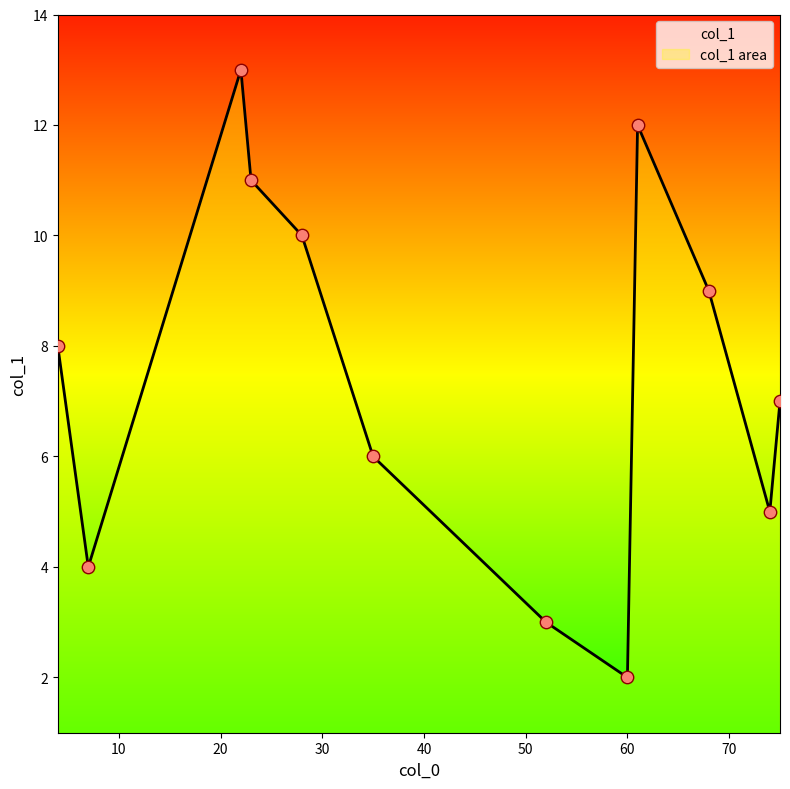

What is the change in value from 23 to 68?

-2.0